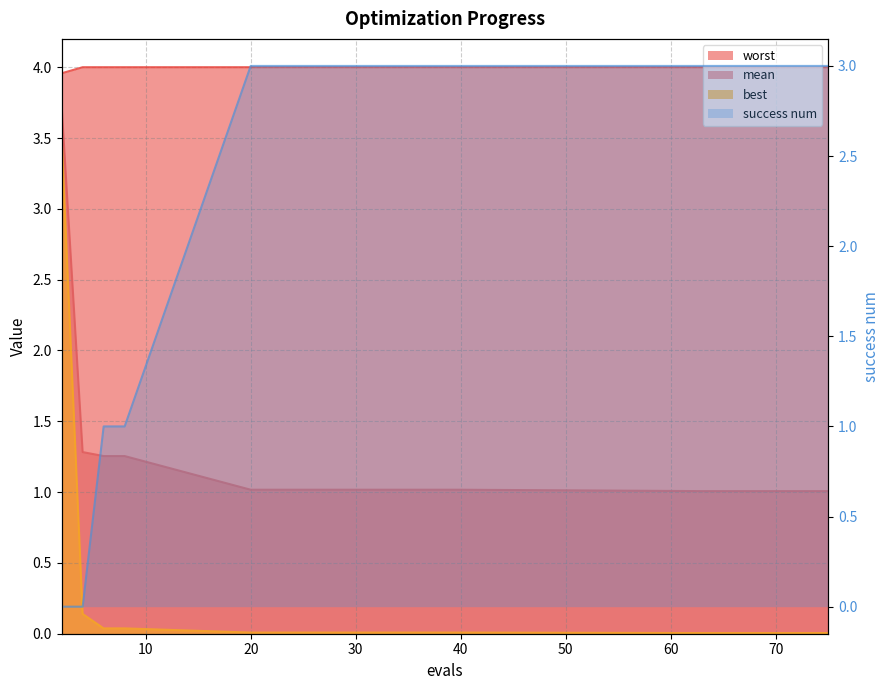

How many lines are shown in the chart?

4